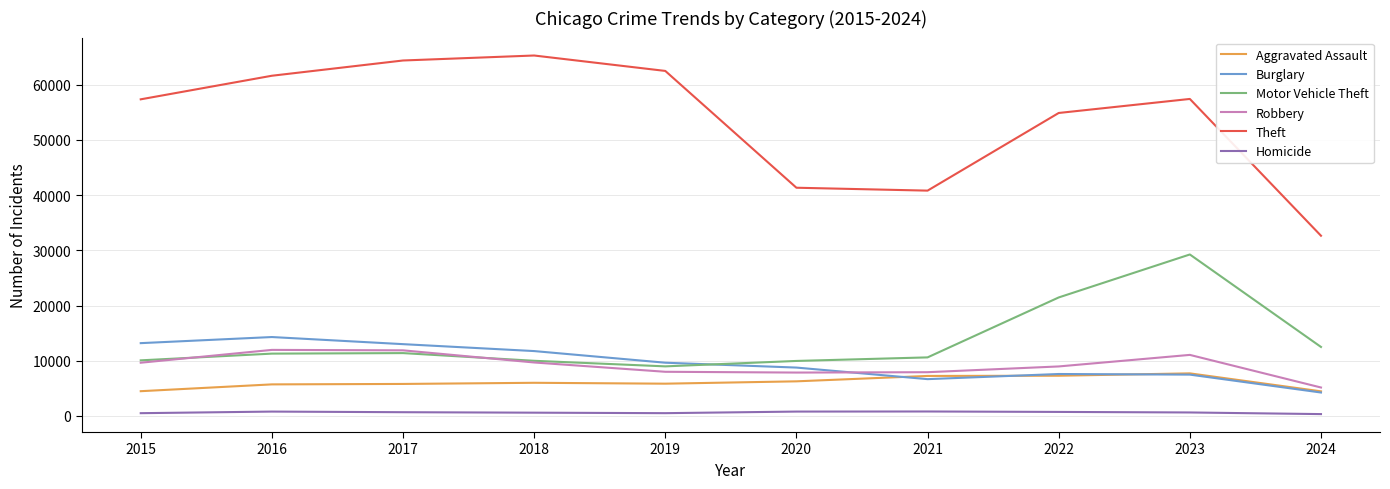

Is the value of Robbery at 2022 greater than the value of Homicide at 2022?

Yes